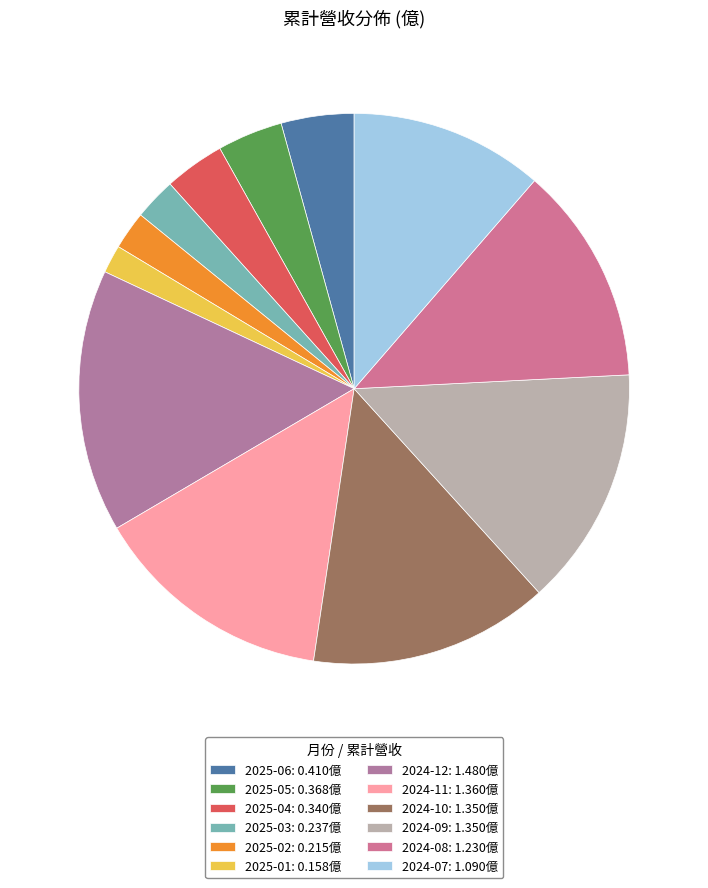

How many segments does this pie chart have?

12